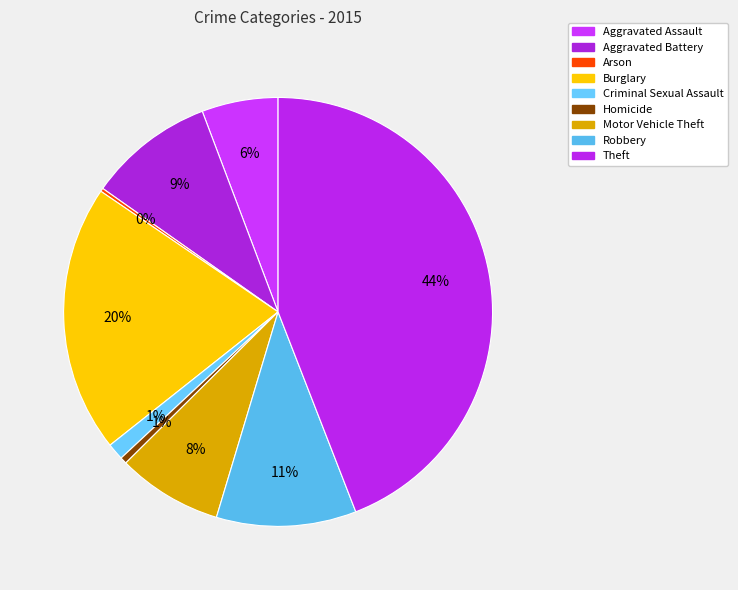

True or false: Burglary accounts for 20% of the total.

True